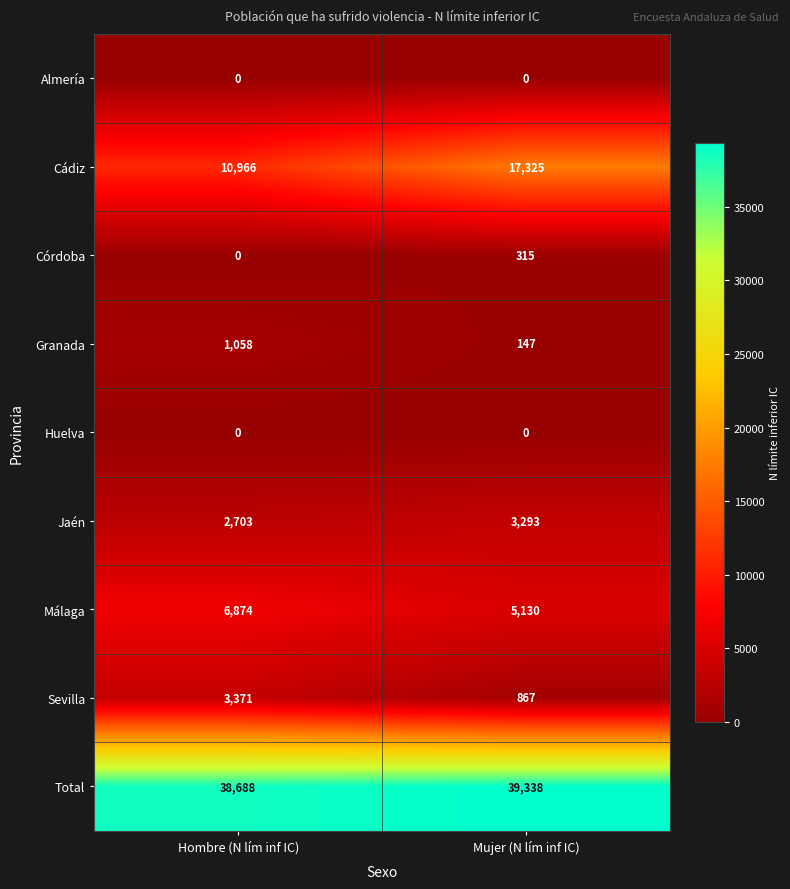

Reading left to right, what are all the values shown in this chart?

Almería: 0	0
Cádiz: 10966	17325
Córdoba: 0	315
Granada: 1058	147
Huelva: 0	0
Jaén: 2703	3293
Málaga: 6874	5130
Sevilla: 3371	867
Total: 38688	39338